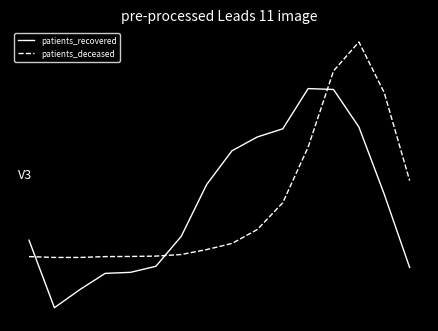

What is the value of the patients_recovered point at the 16th from the left?

-0.9